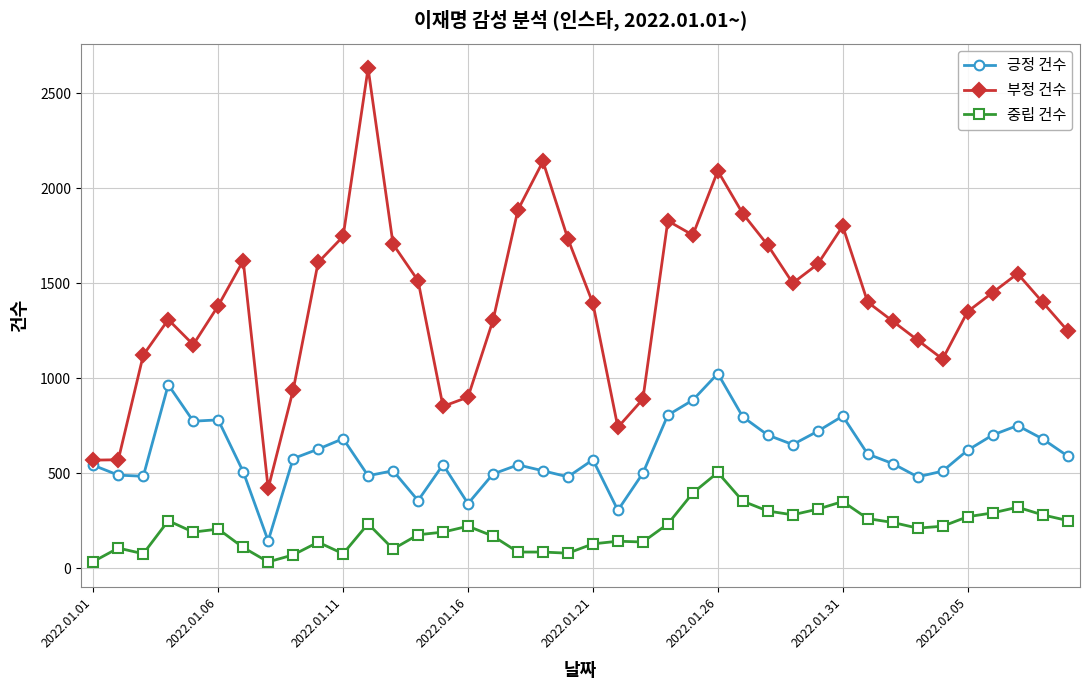

Does the chart have visible grid lines?

Yes